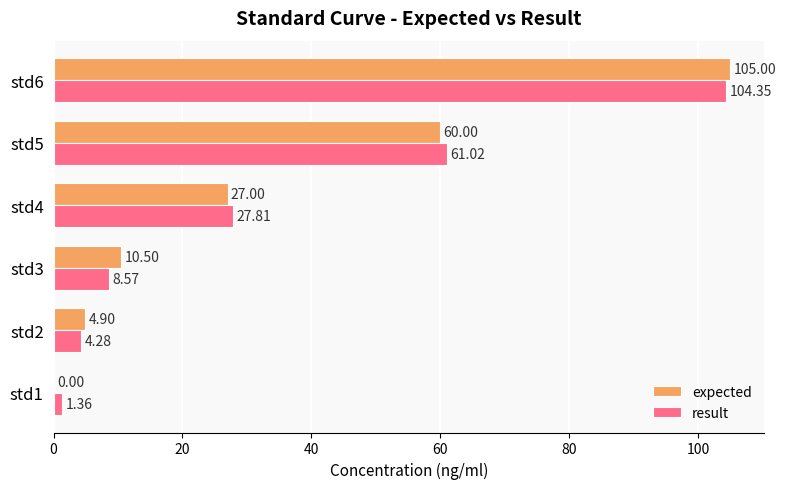

Where is expected nearest to the value 52?

std5